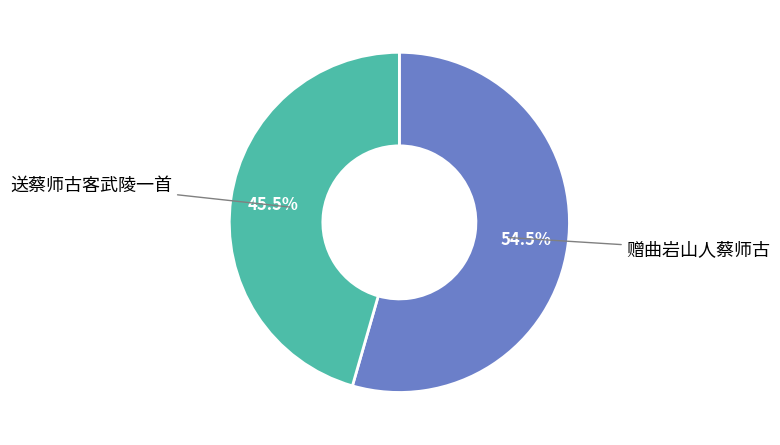

How many slices are in this pie chart?

2